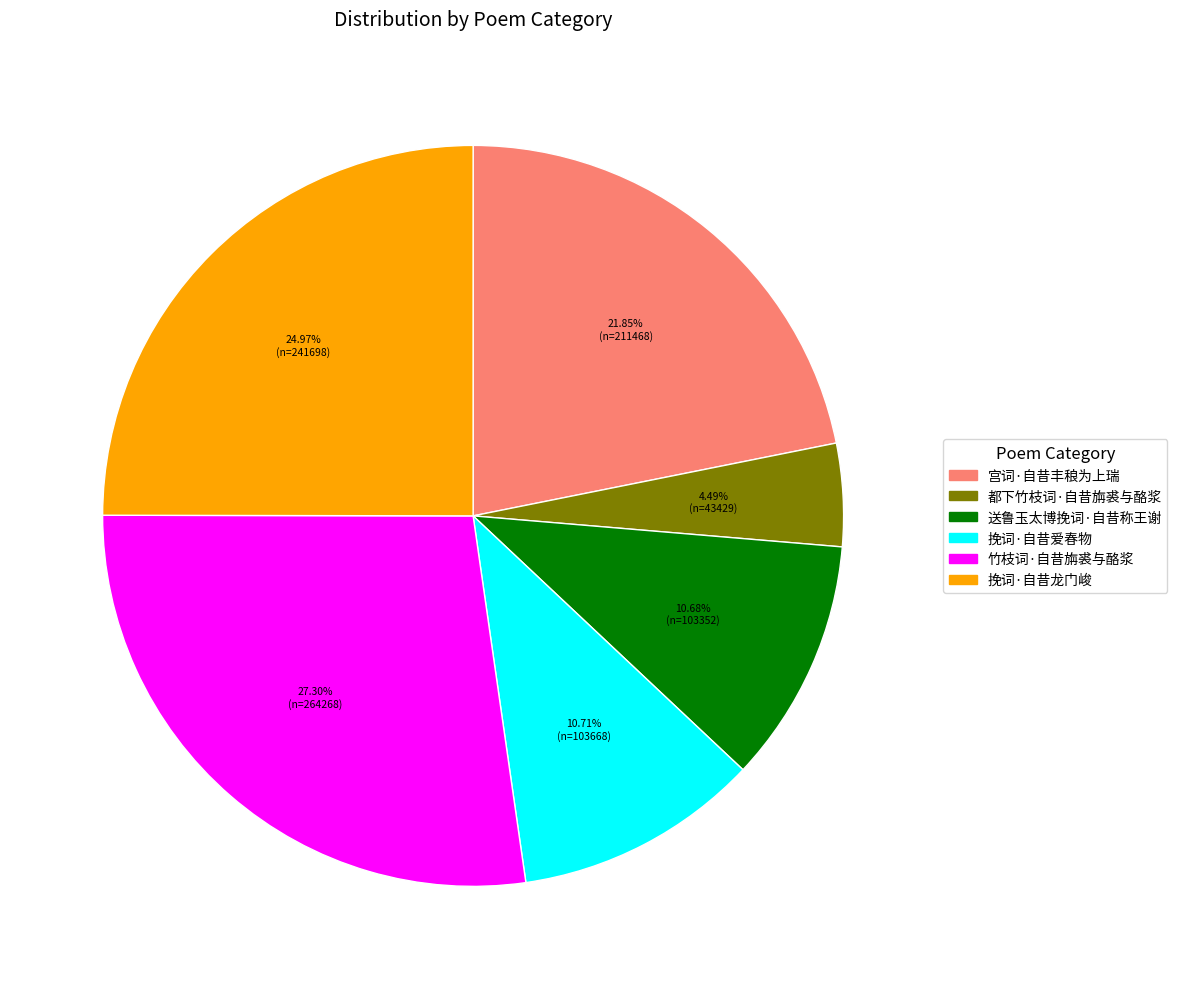

What percentage do 宫词·自昔丰稂为上瑞 and 挽词·自昔爱春物 together represent?

32.6%